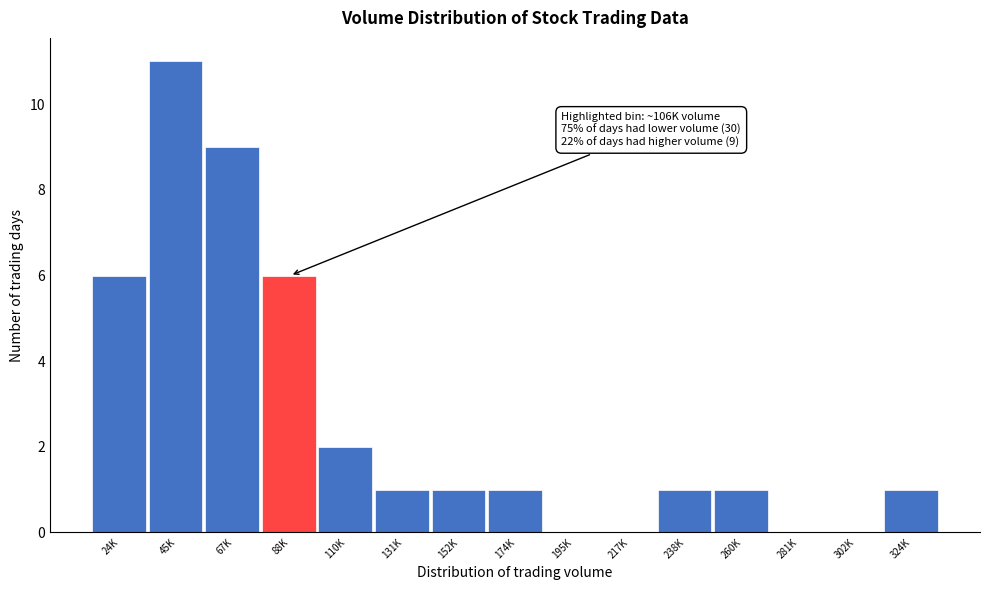

Reading right to left, list all the values displayed in this chart.

324K=1	302K=0	281K=0	260K=1	238K=1	217K=0	195K=0	174K=1	152K=1	131K=1	110K=2	88K=6	67K=9	45K=11	24K=6